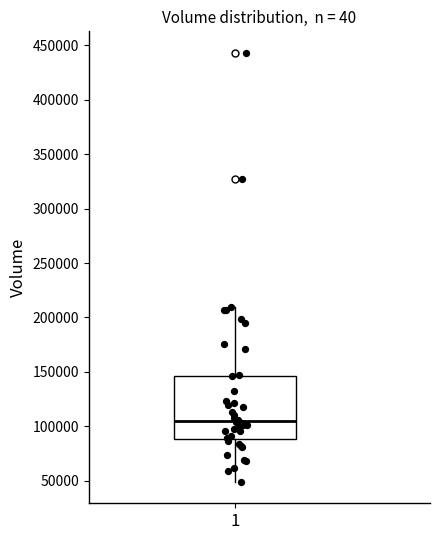

Transcribe this box plot: give where the median line is, the range the box spans, and where the two whiskers end, as read against the y-axis. The values are not printed on the chart, so give them approximately, as read against the axis.

median 105000, box 90000 to 145000, whiskers 50000 to 210000